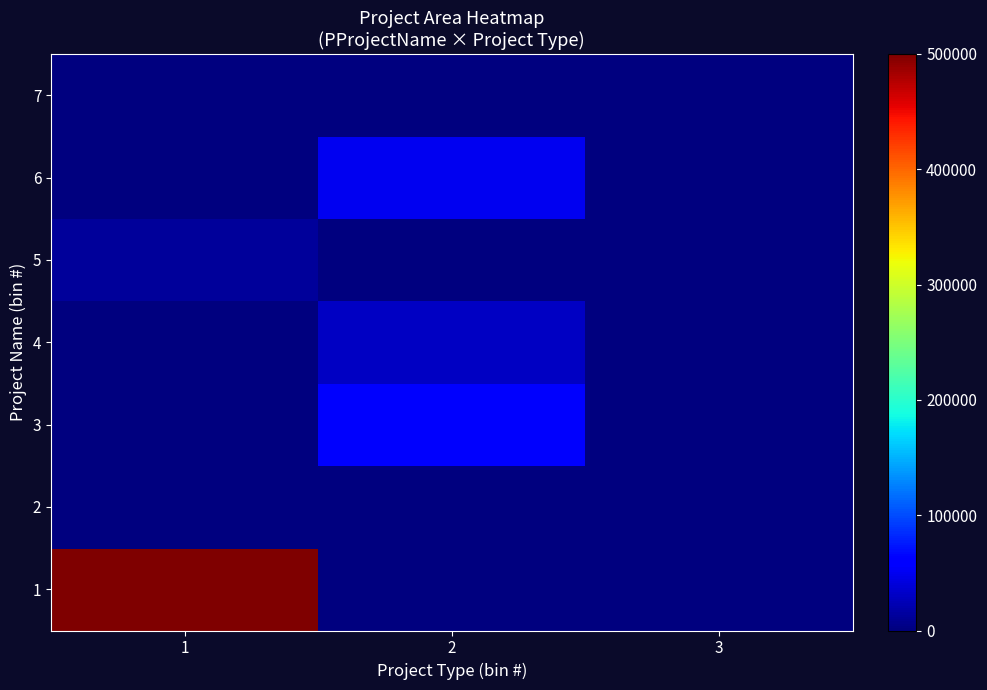

Reading left to right, extract all data points from this chart.

1: 1=500000	2=0	3=0
2: 1=50	2=0	3=0
3: 1=0	2=55000	3=0
4: 1=0	2=30006	3=0
5: 1=12233	2=0	3=0
6: 1=0	2=50000	3=0
7: 1=0	2=0	3=0